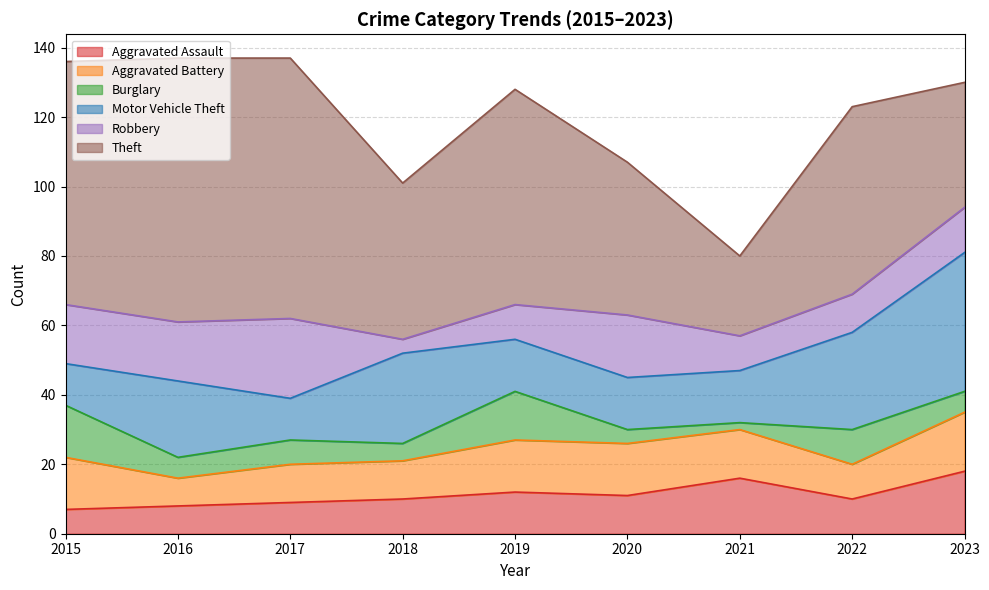

At how many categories does at least one series exceed 27?

8